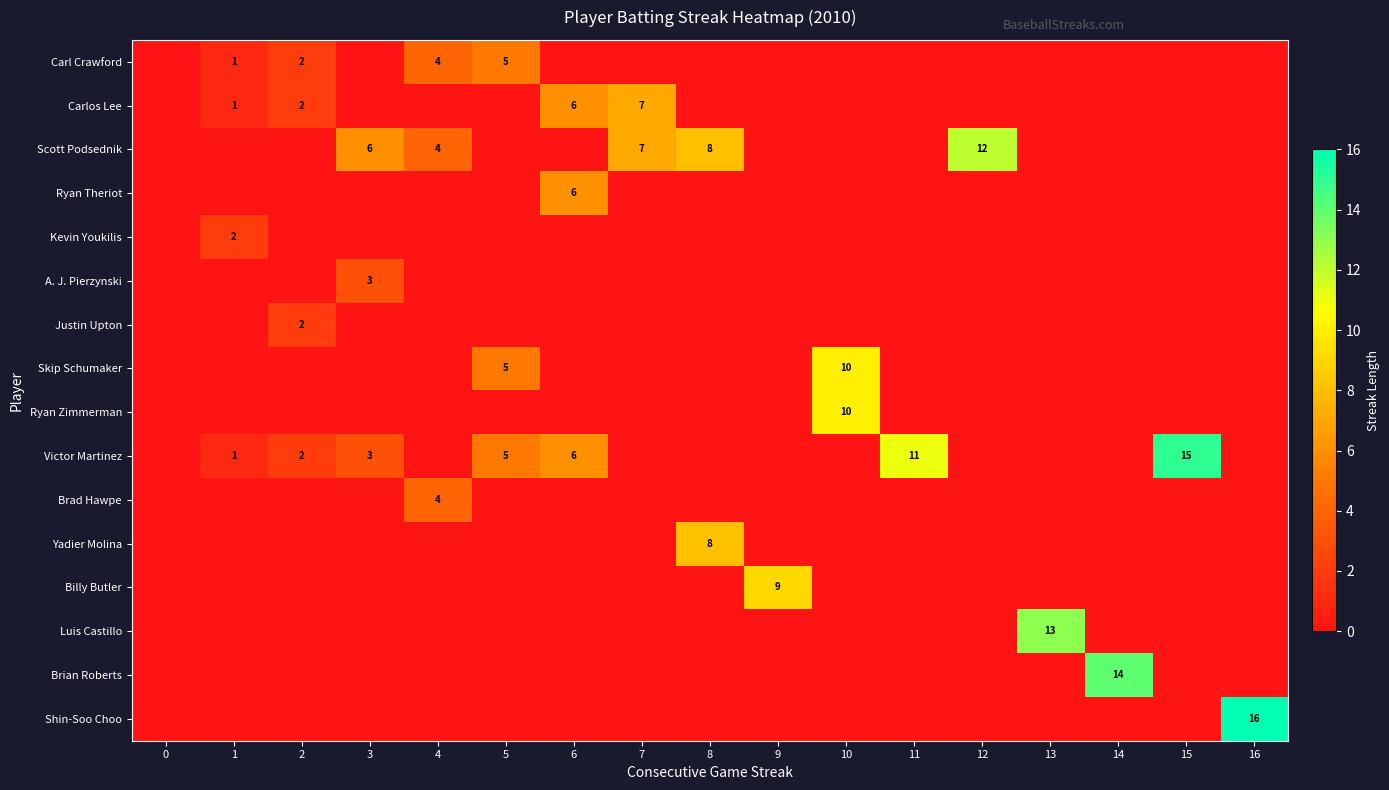

Count the number of categories in the chart.

17